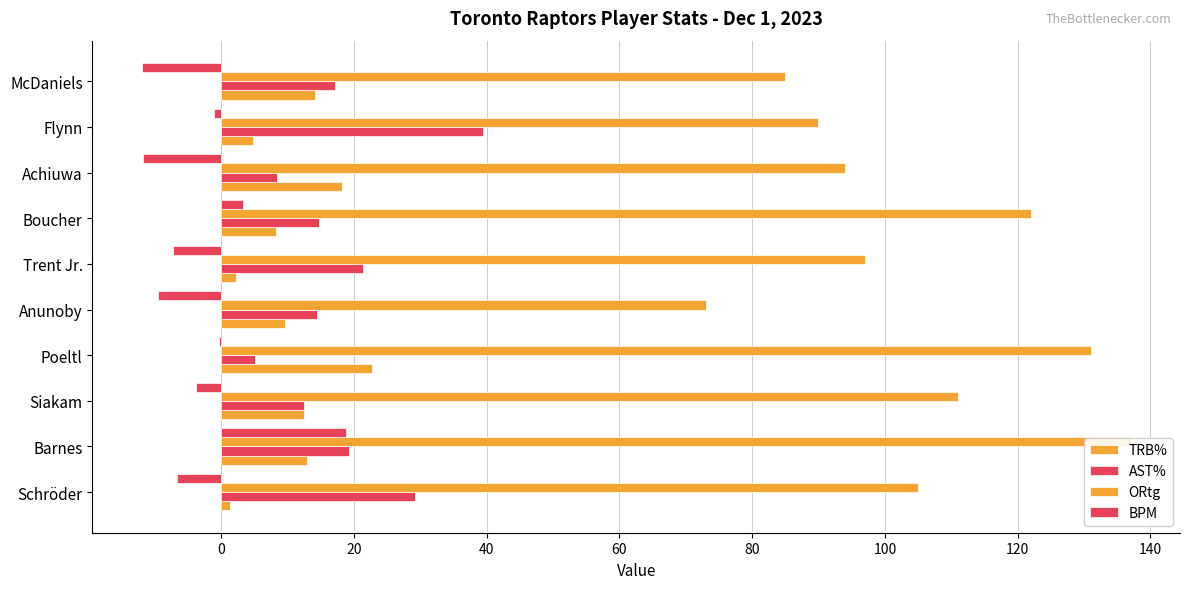

Is the value of ORtg at Trent Jr. greater than the value of TRB% at Boucher?

Yes